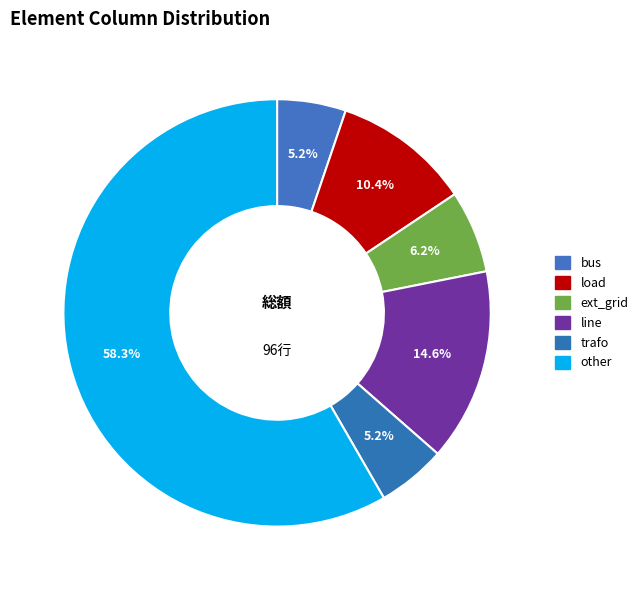

What is the total percentage of ext_grid and other?

64.6%